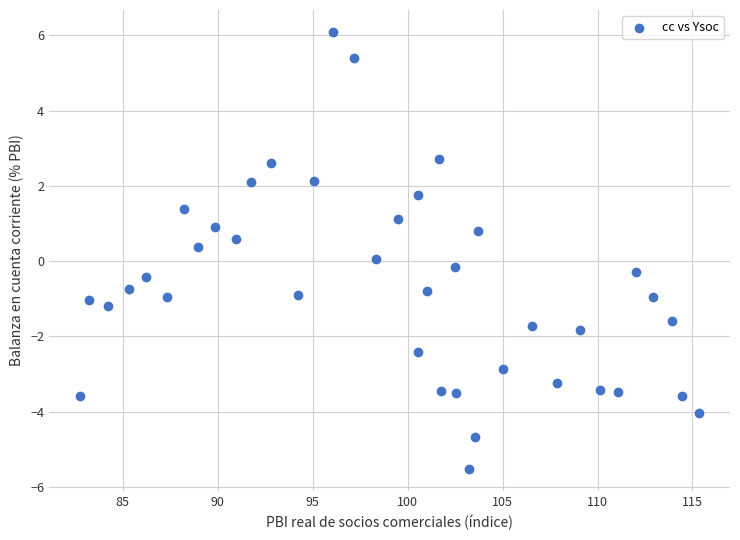

What is the range of Y values (max minus min)?

11.6